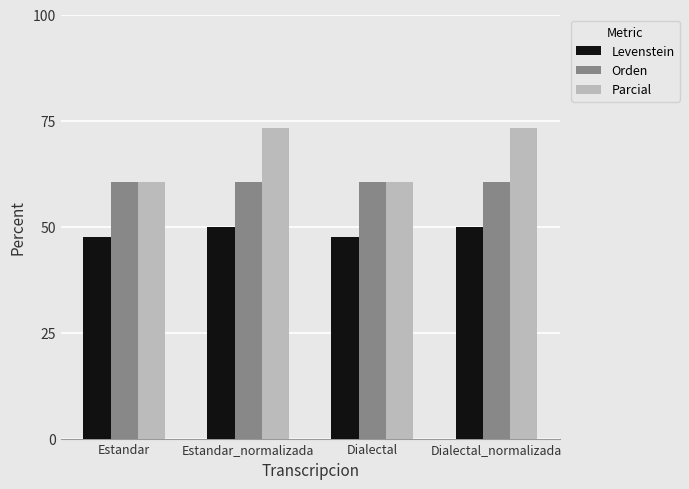

The value of Parcial at Dialectal_normalizada is 45.9. True or false?

False